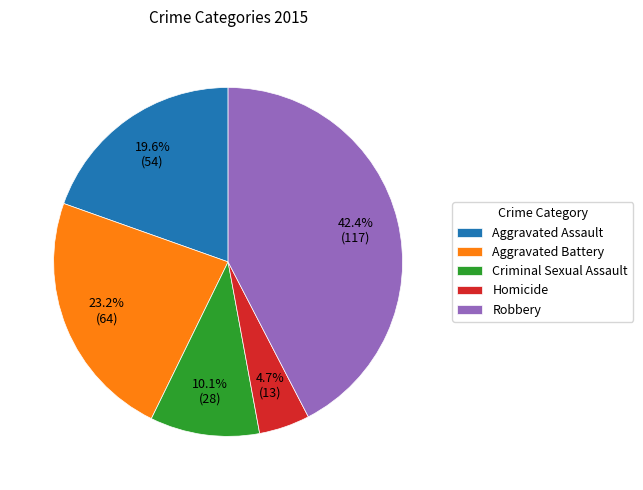

What is the ratio of the value at Aggravated Battery to the value at Robbery?

0.5